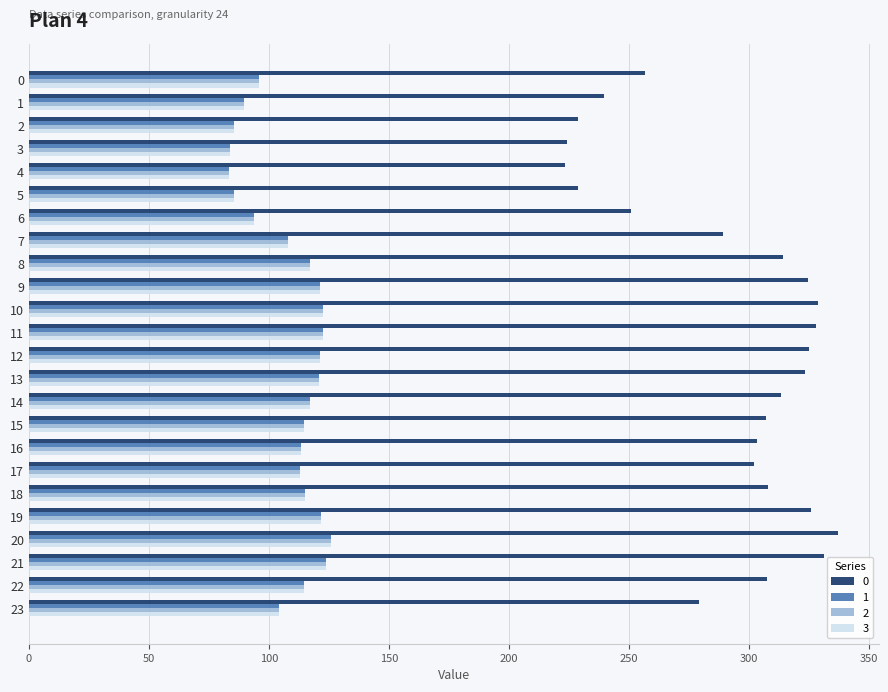

What is the total value across all series at 23?

592.2